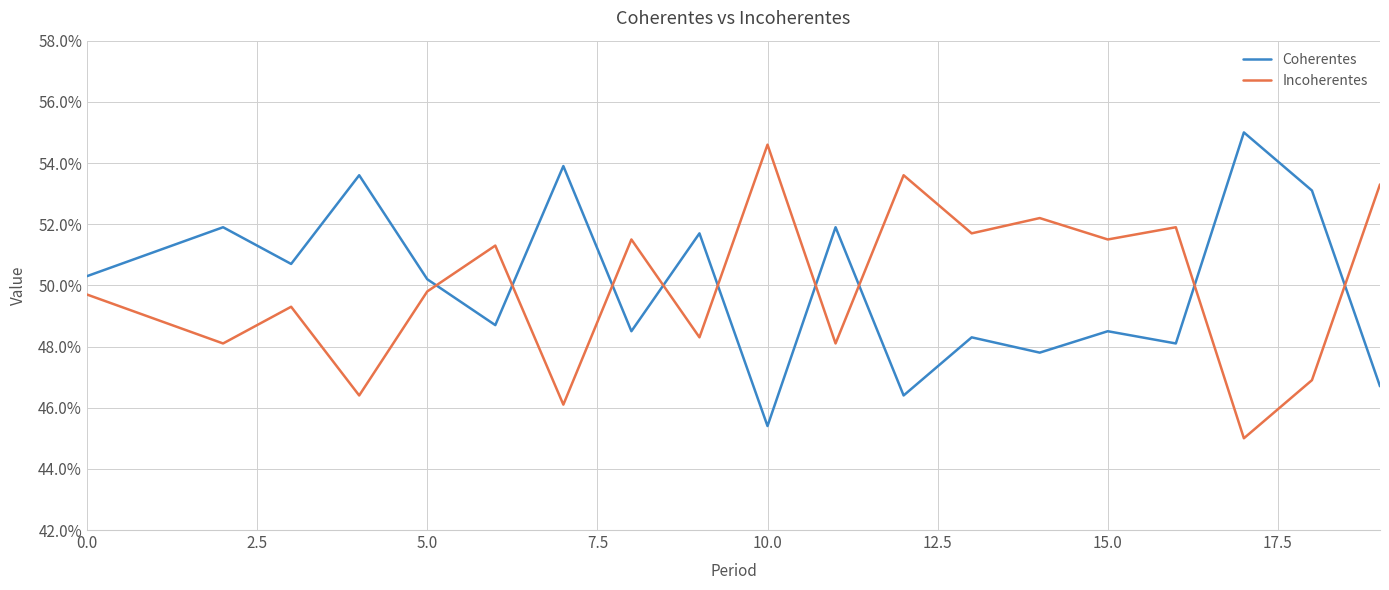

What is the maximum value shown in the chart?

0.6